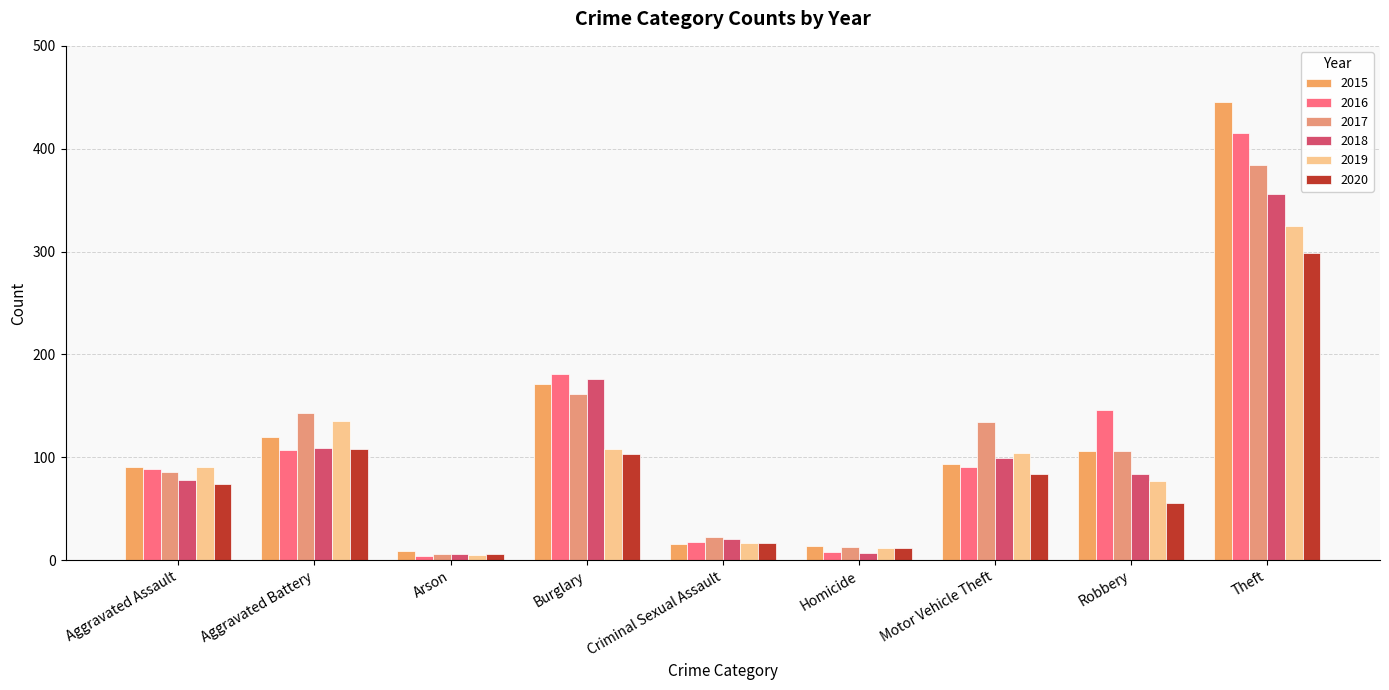

What is the highest value of the 2019 series?

325